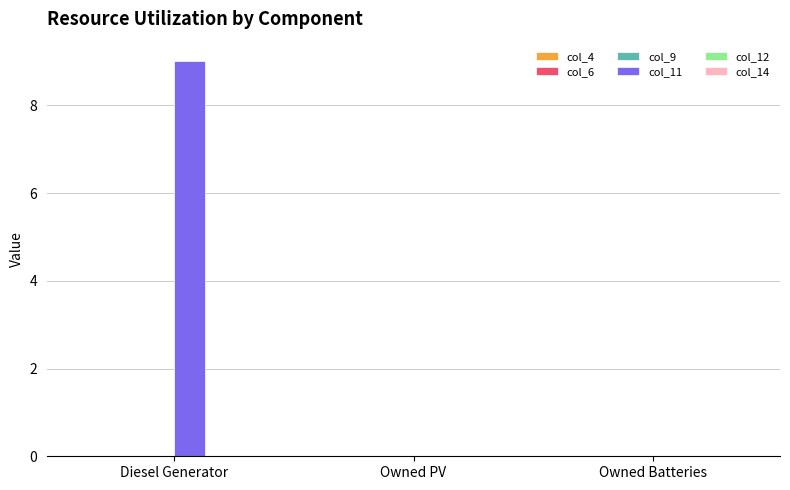

Reading right to left, extract all data points from this chart.

Owned Batteries=0	Owned PV=0	Diesel Generator=9